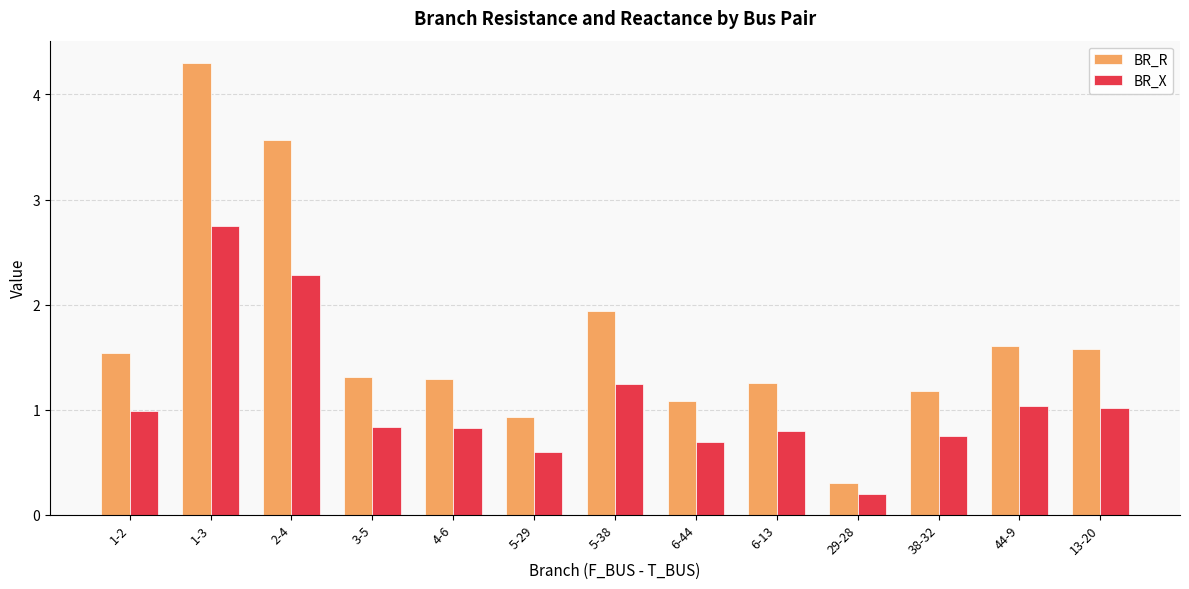

What are all the series names shown in the legend?

BR_R, BR_X